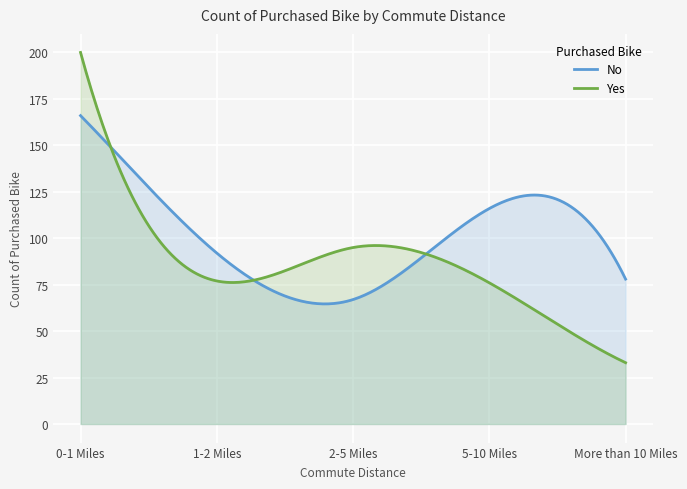

How many categories are shown in the chart?

300